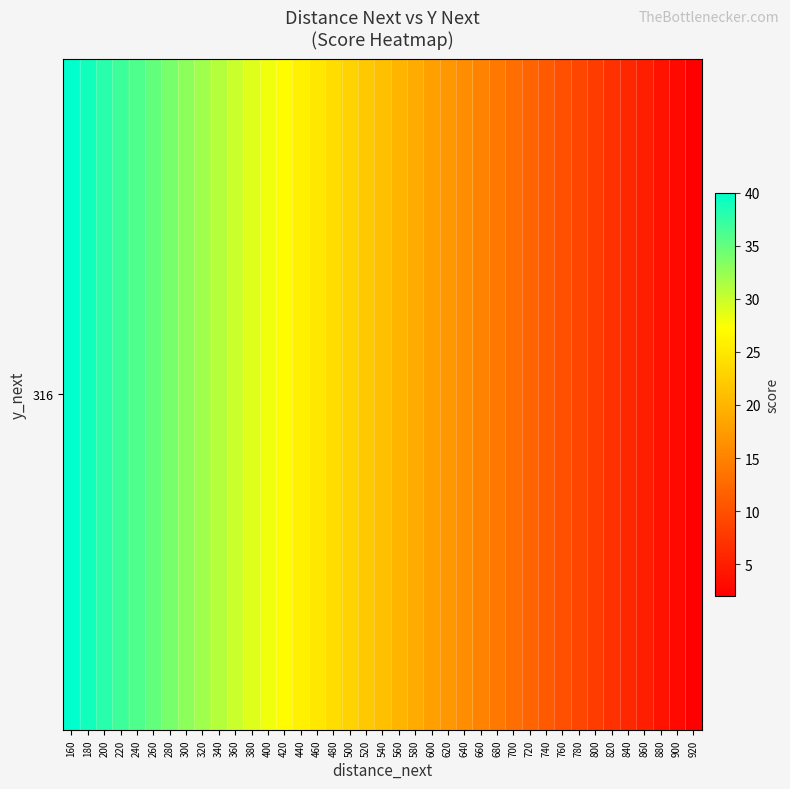

What is the minimum value shown in the chart?

2